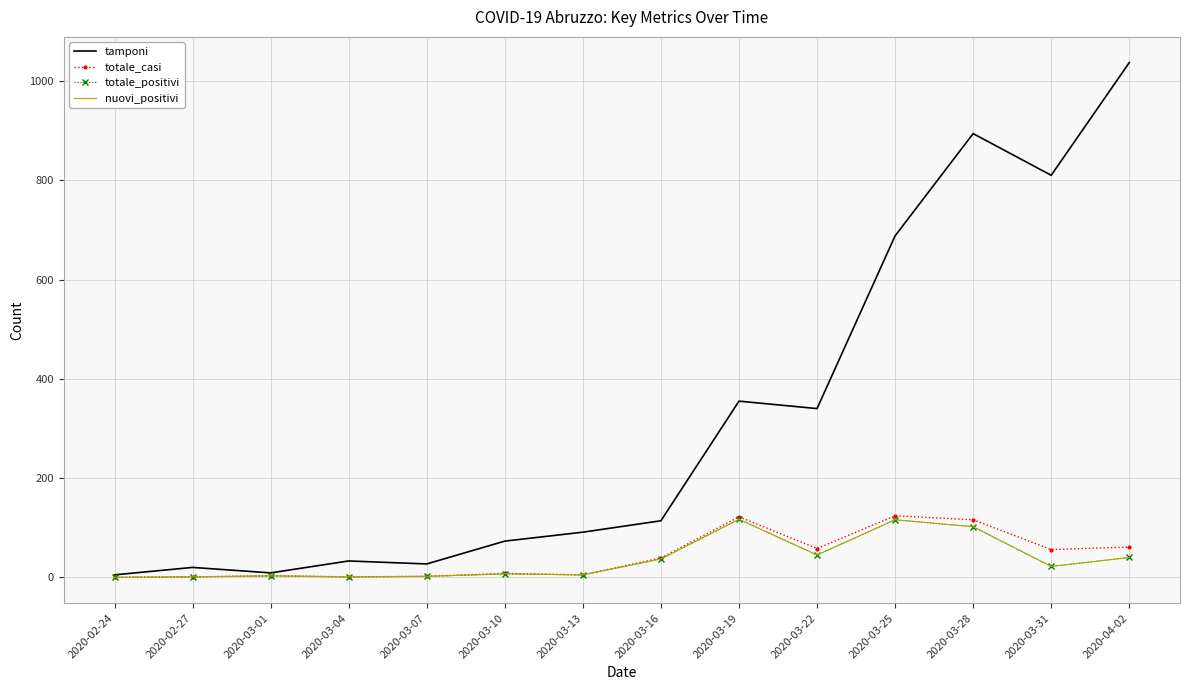

Reading right to left, transcribe all the data shown in this chart.

tamponi: 2020-04-02=1037	2020-03-31=810	2020-03-28=894	2020-03-25=688	2020-03-22=340	2020-03-19=355	2020-03-16=114	2020-03-13=91	2020-03-10=73	2020-03-07=27	2020-03-04=33	2020-03-01=9	2020-02-27=20	2020-02-24=5
totale_casi: 2020-04-02=61	2020-03-31=56	2020-03-28=116	2020-03-25=124	2020-03-22=58	2020-03-19=122	2020-03-16=39	2020-03-13=5	2020-03-10=8	2020-03-07=2	2020-03-04=1	2020-03-01=3	2020-02-27=1	2020-02-24=0
totale_positivi: 2020-04-02=40	2020-03-31=22	2020-03-28=102	2020-03-25=116	2020-03-22=45	2020-03-19=117	2020-03-16=37	2020-03-13=5	2020-03-10=7	2020-03-07=2	2020-03-04=1	2020-03-01=3	2020-02-27=1	2020-02-24=0
nuovi_positivi: 2020-04-02=40	2020-03-31=22	2020-03-28=102	2020-03-25=116	2020-03-22=45	2020-03-19=117	2020-03-16=37	2020-03-13=5	2020-03-10=7	2020-03-07=2	2020-03-04=1	2020-03-01=3	2020-02-27=1	2020-02-24=0